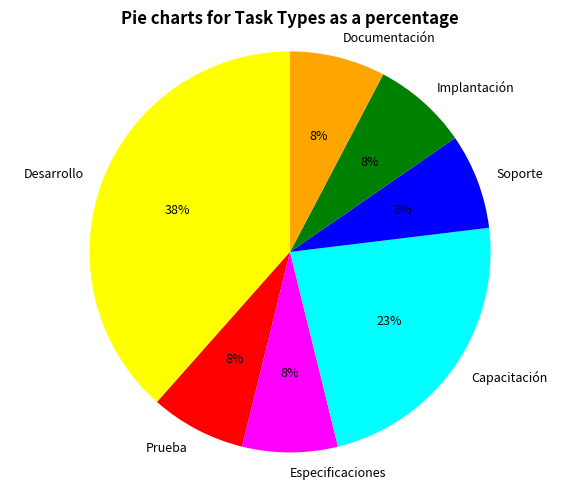

Combined, do Capacitación and Especificaciones account for over 50%?

No